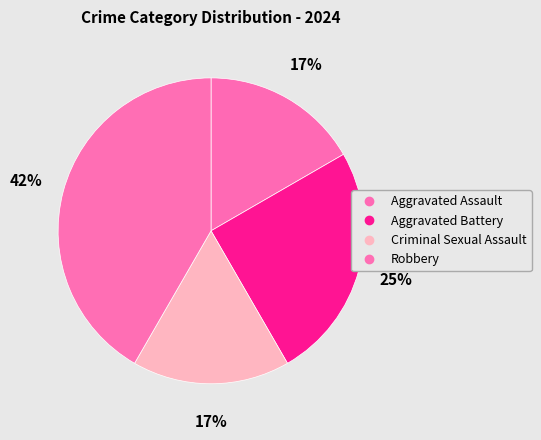

How many slices are in this pie chart?

4